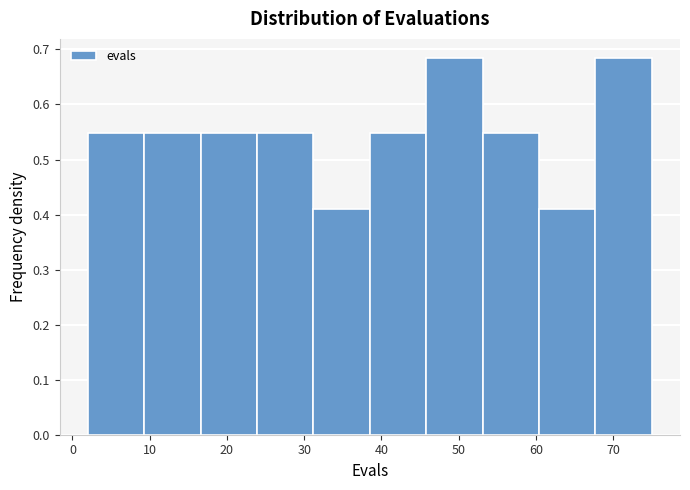

Reading left to right, transcribe this chart: for each bar, give the range it covers on the x-axis and its height. Neither the bar edges nor the heights are printed on the chart, so give them approximately, as read against the axes.

2.0 to 9.3: 0.55
9.3 to 16.6: 0.55
16.6 to 23.9: 0.55
23.9 to 31.2: 0.55
31.2 to 38.5: 0.41
38.5 to 45.8: 0.55
45.8 to 53.1: 0.68
53.1 to 60.4: 0.55
60.4 to 67.7: 0.41
67.7 to 75.0: 0.68